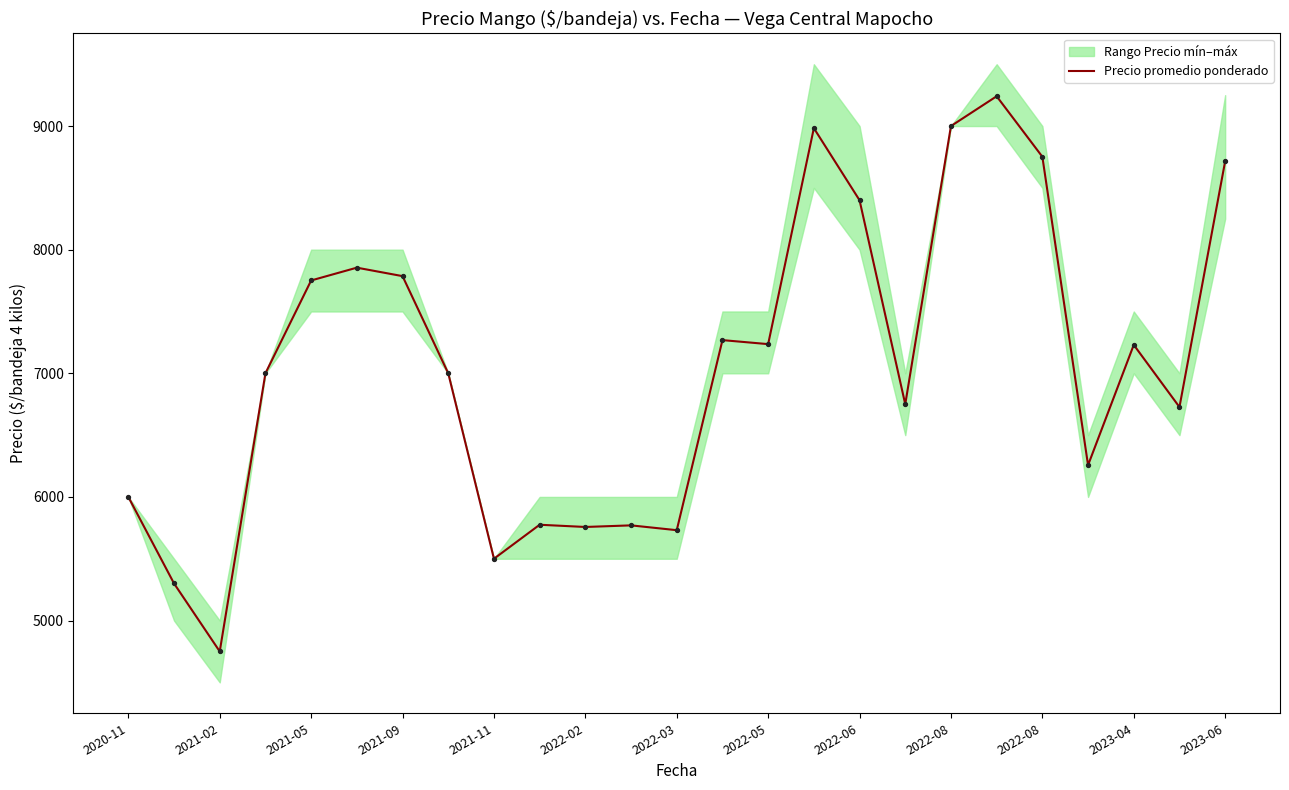

What is the ratio of the value at 2021-02 to the value at 22?

0.7